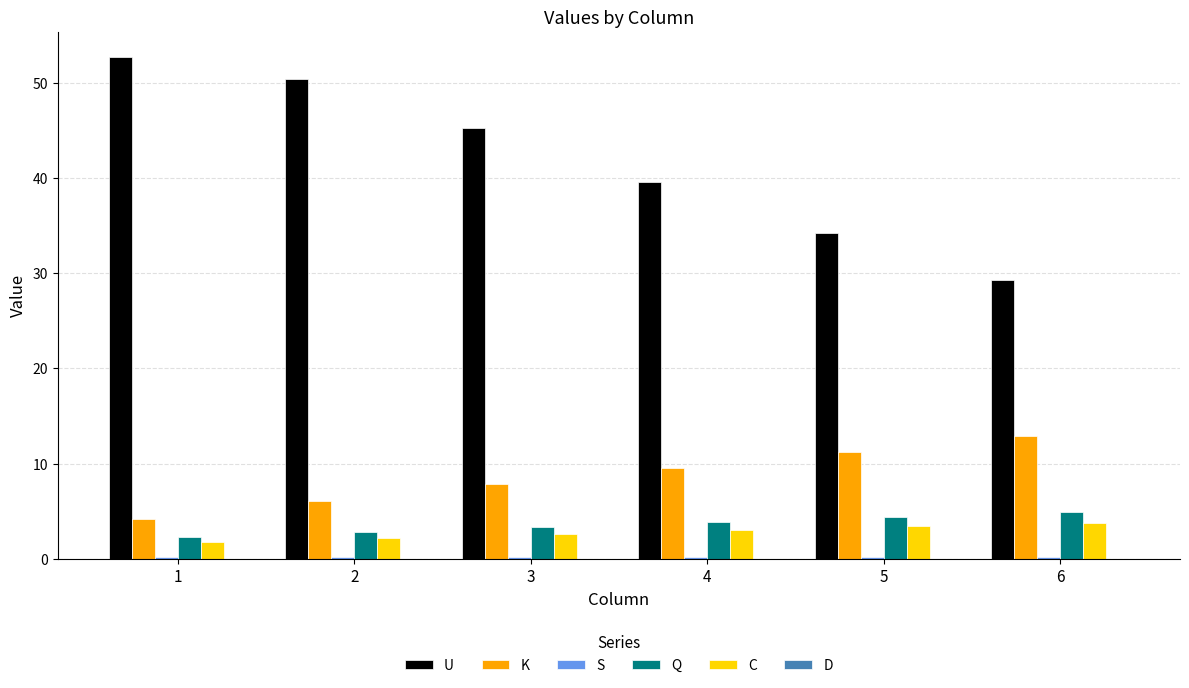

How many categories are shown in the chart?

6